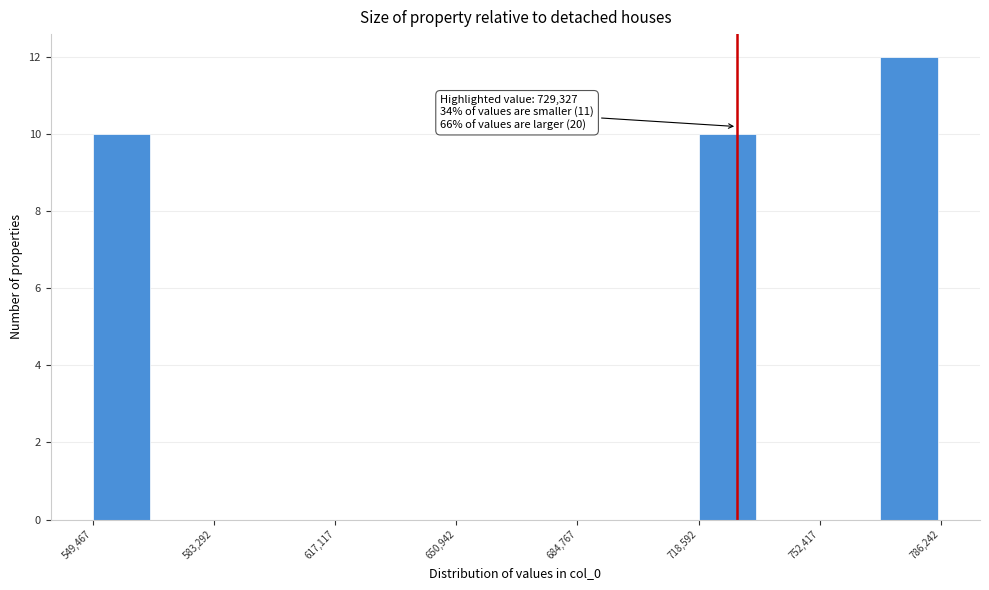

Around what value on the x-axis is the tallest bar? Give the approximate position of its centre, as read against the axis.

775000